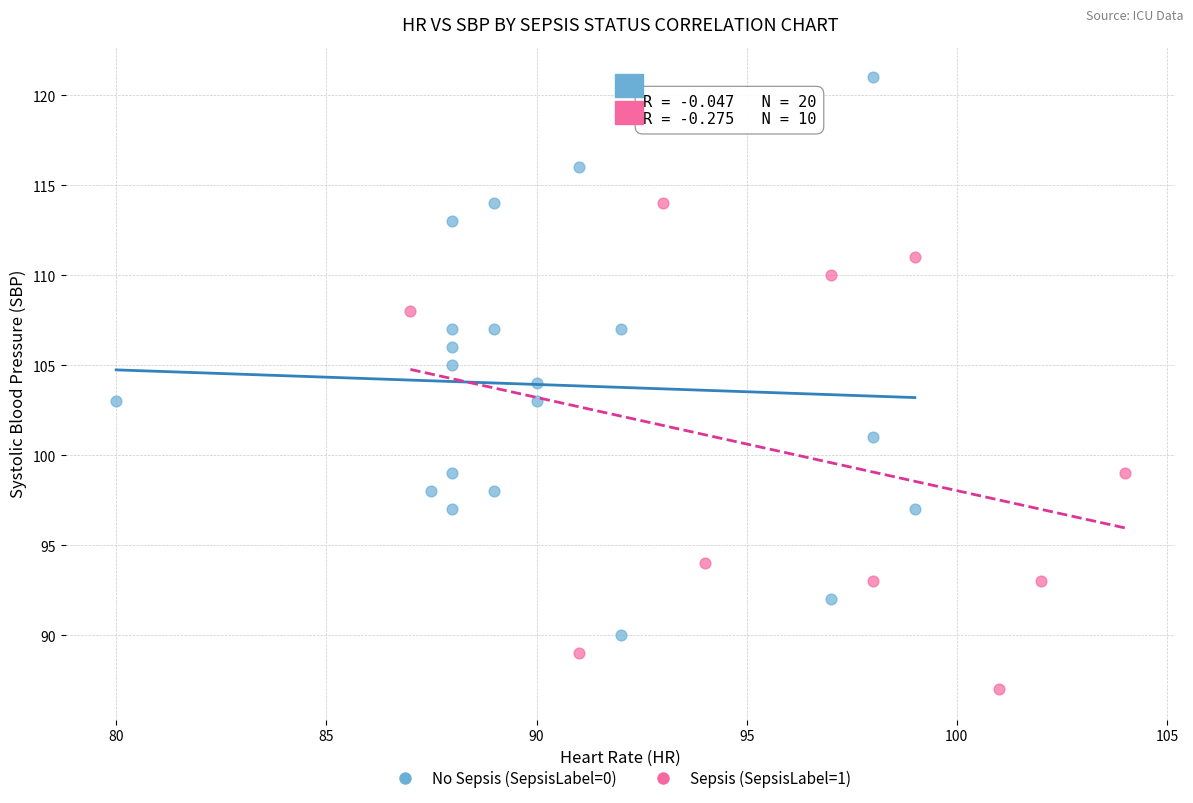

Which series has the largest Y range (max minus min)?

No Sepsis (SepsisLabel=0)